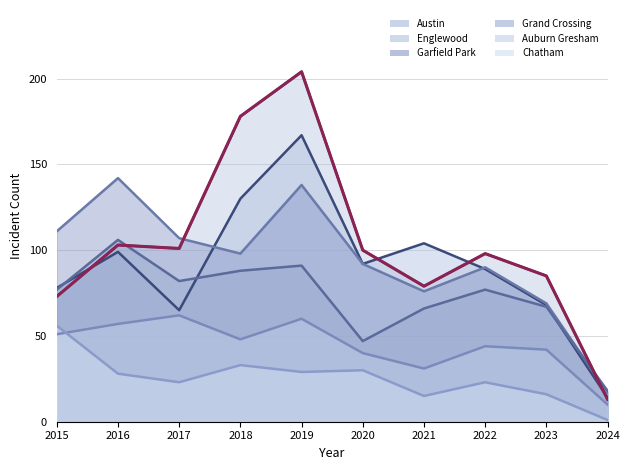

What are all the series names shown in the legend?

Austin, Englewood, Garfield Park, Grand Crossing, Auburn Gresham, Chatham